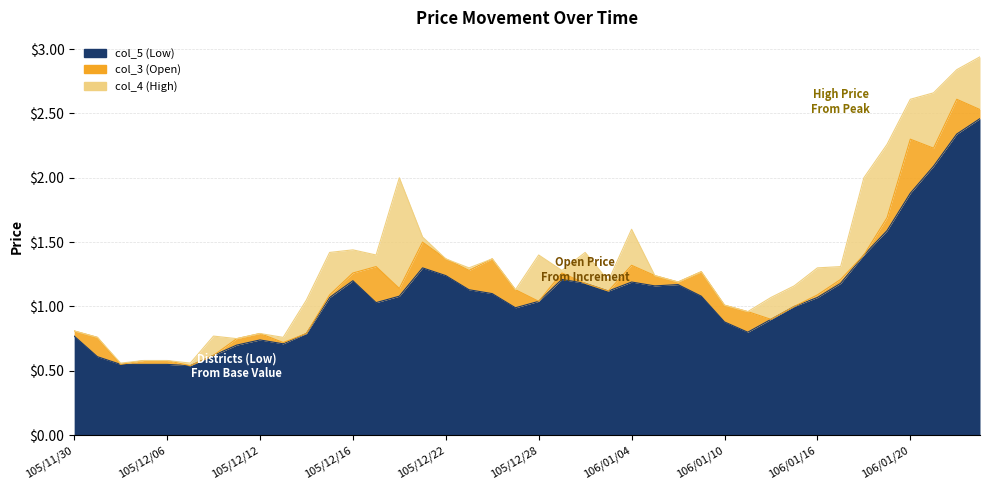

True or false: col_5 (Low) and col_3 (Open) cross at least once.

False